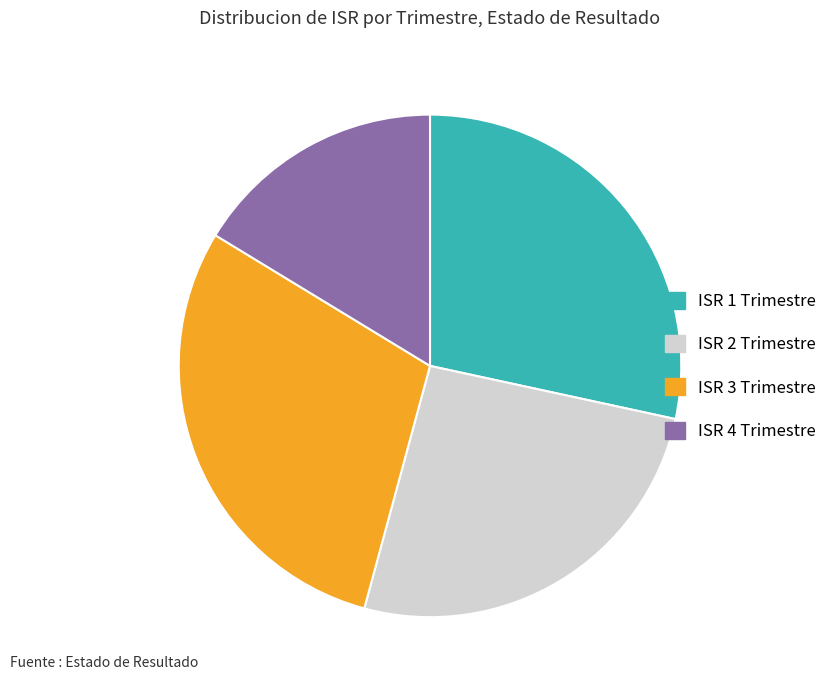

Which has a higher value, ISR 4 Trimestre or ISR 2 Trimestre?

ISR 2 Trimestre